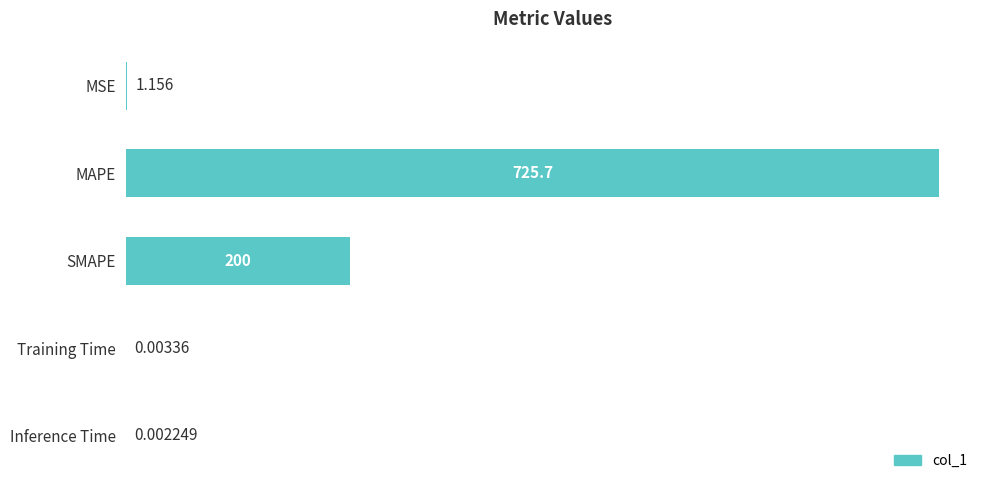

Between Training Time and MAPE, which is larger?

MAPE